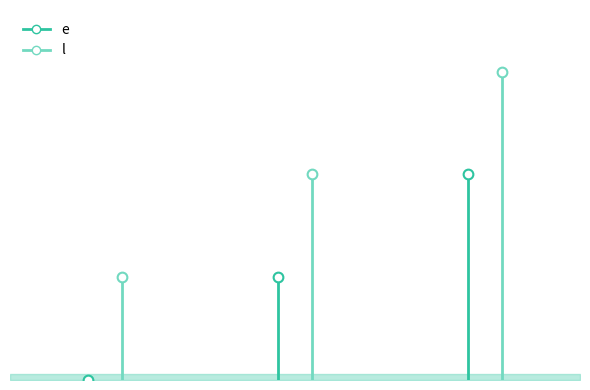

Rank the series at 2 from lowest to highest value.

e, l